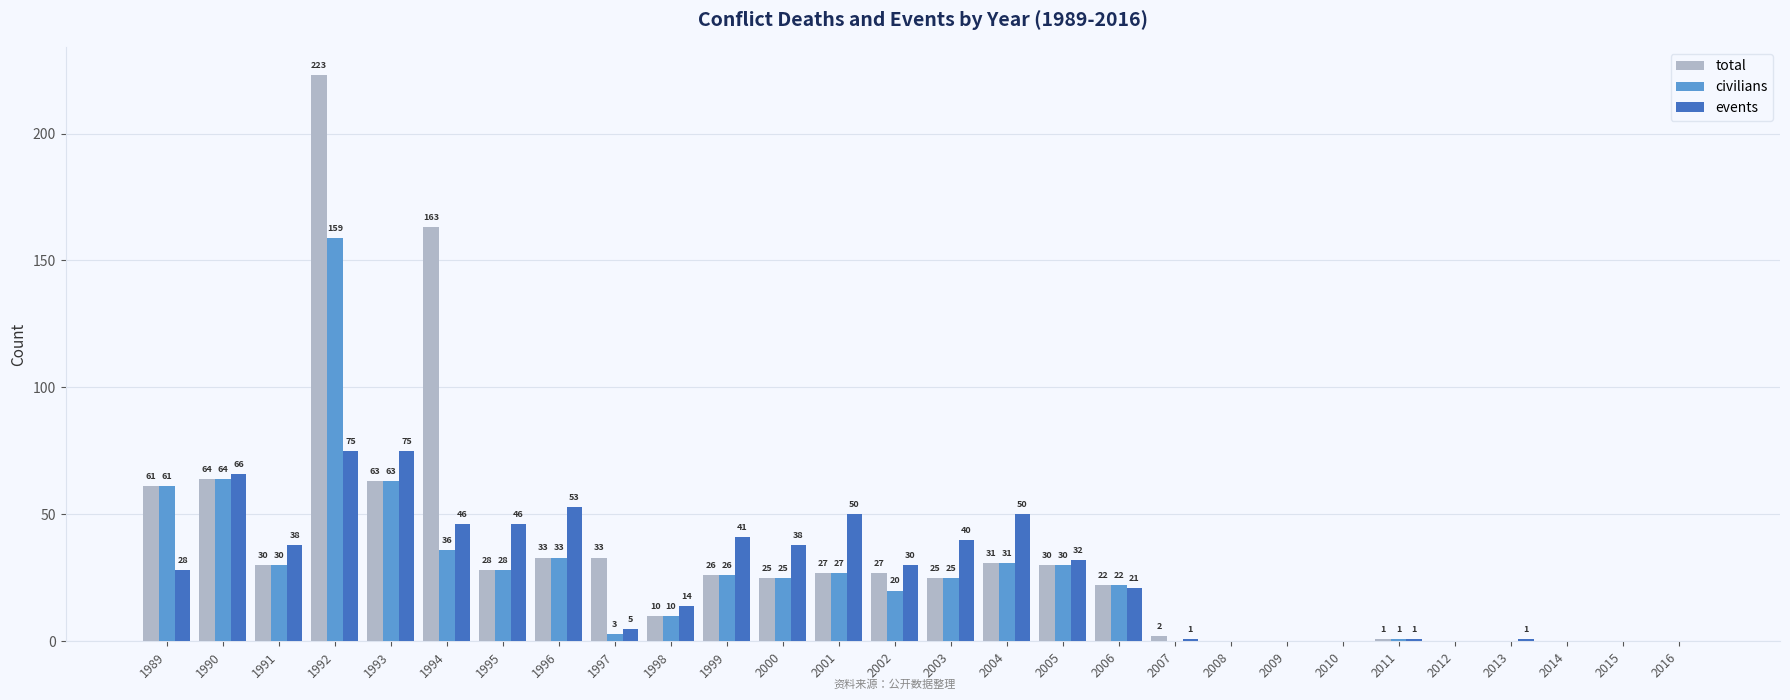

Which category has the highest value in the civilians series?

1992